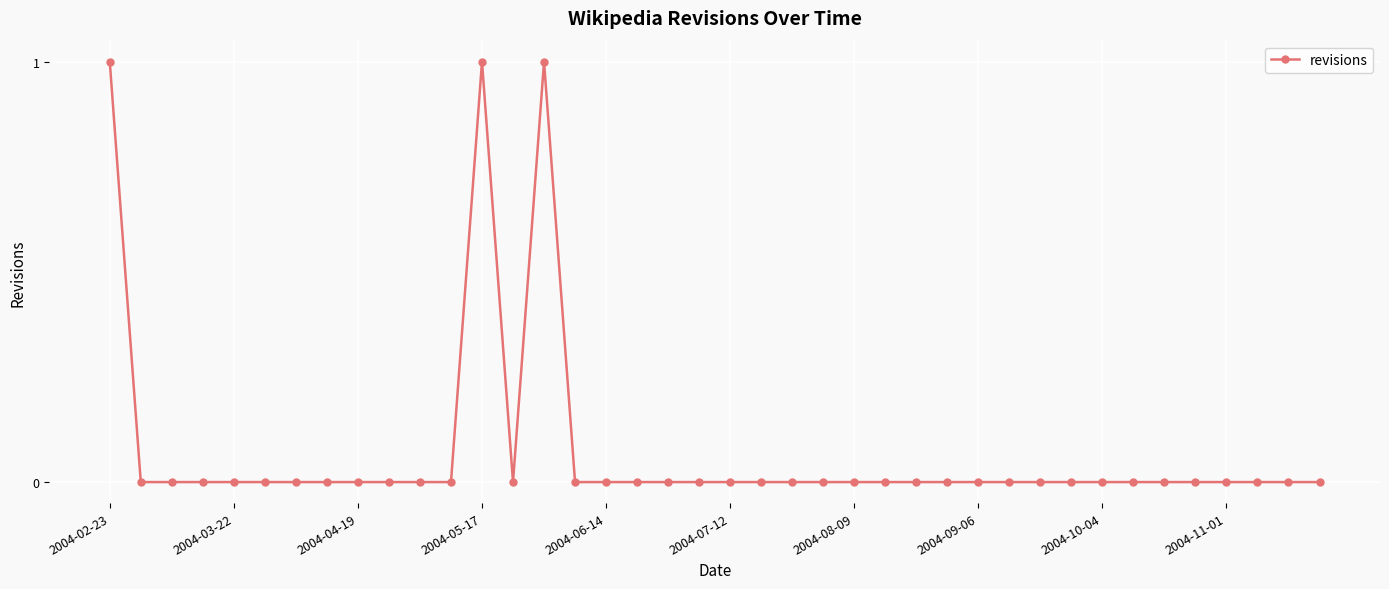

Does the chart have visible grid lines?

Yes